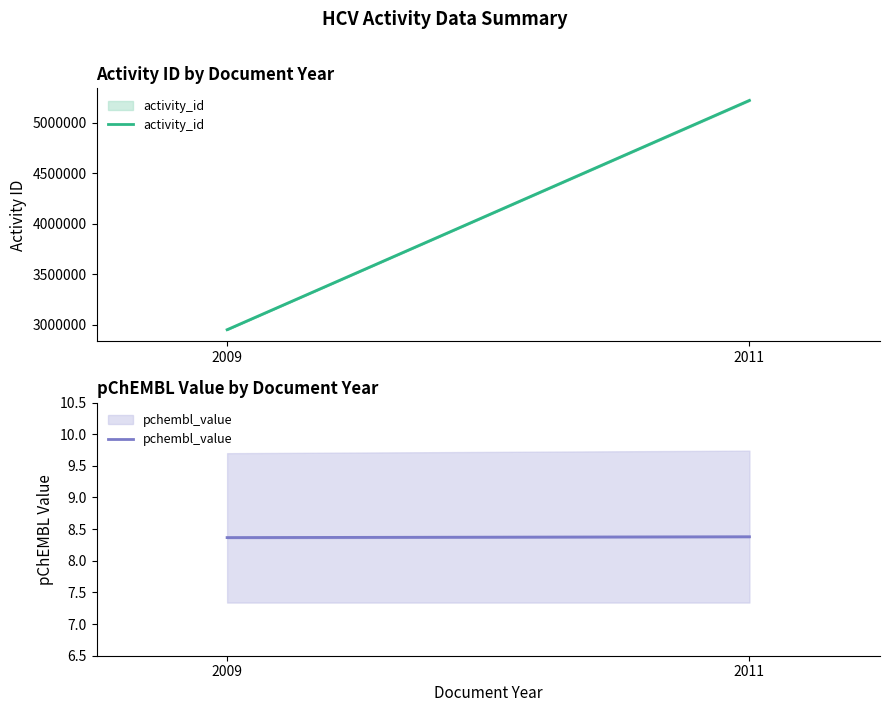

True or false: activity_id has a value of 5220464.7 at 2011.

True